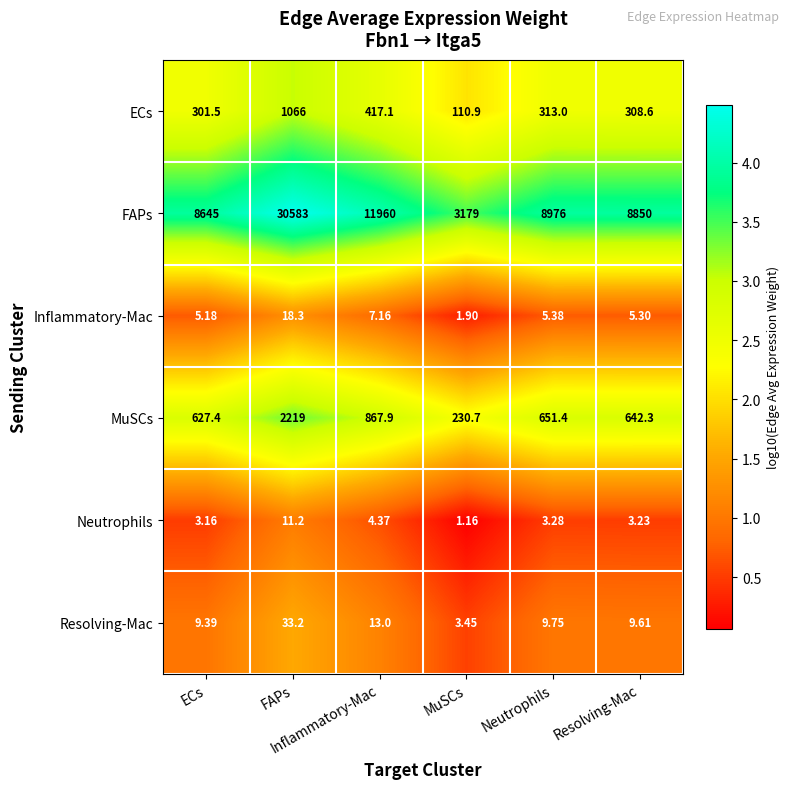

Which series has the largest range (max minus min)?

FAPs